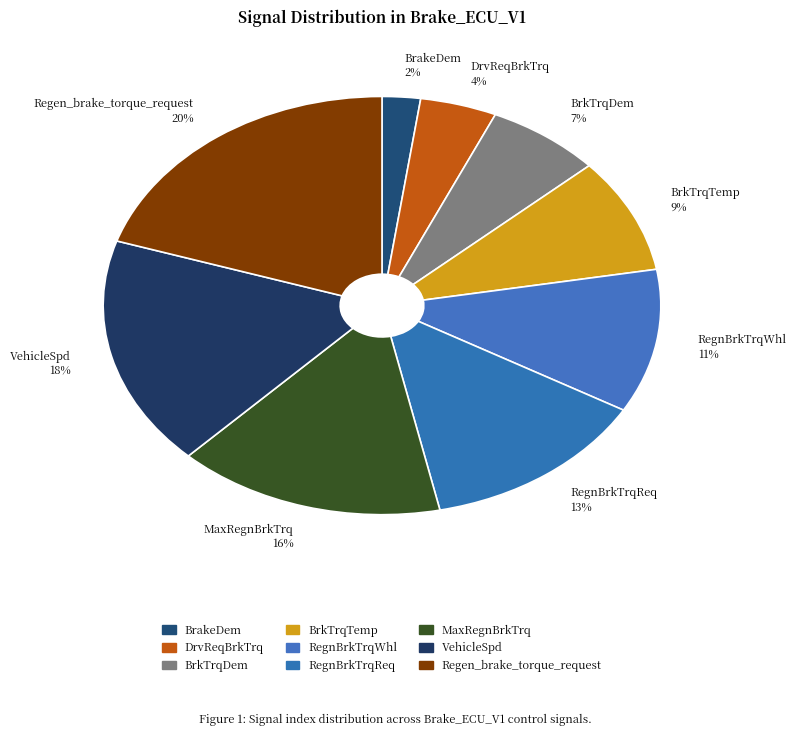

The RegnBrkTrqWhl slice represents 4% of the pie. True or false?

False